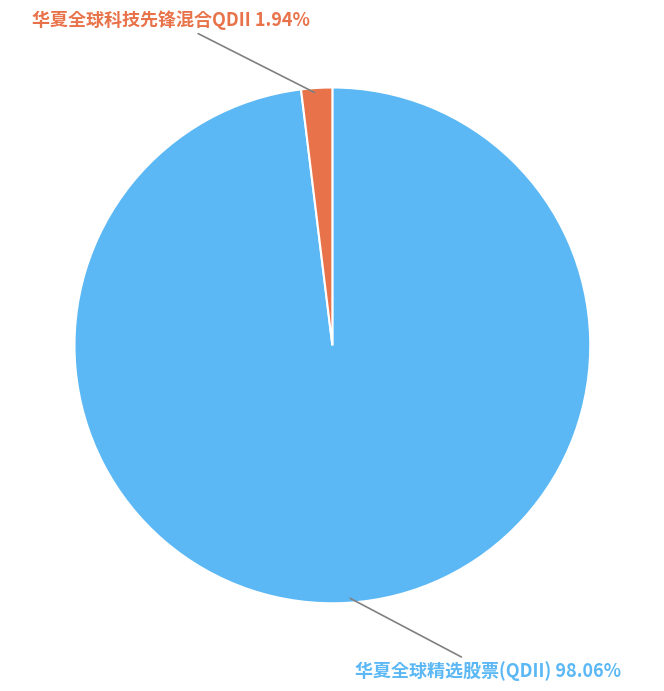

How many slices are in this pie chart?

2